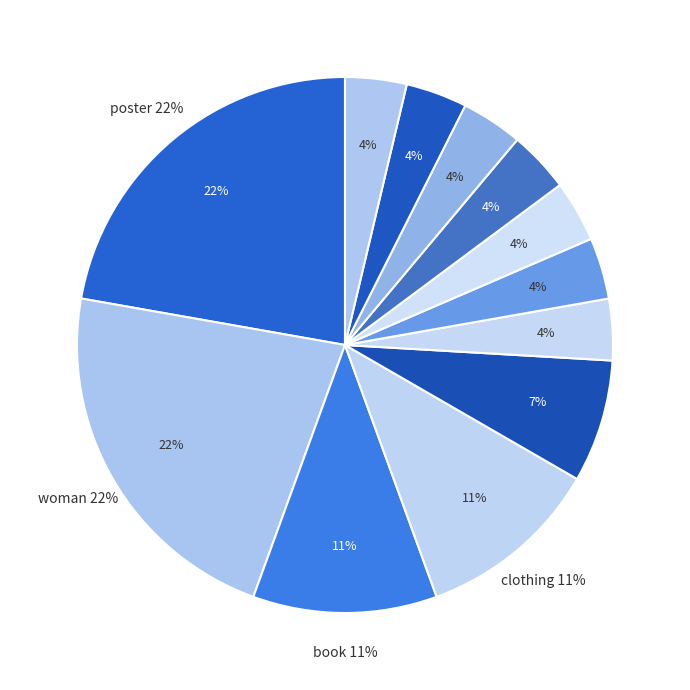

Is poster the majority of the pie?

No